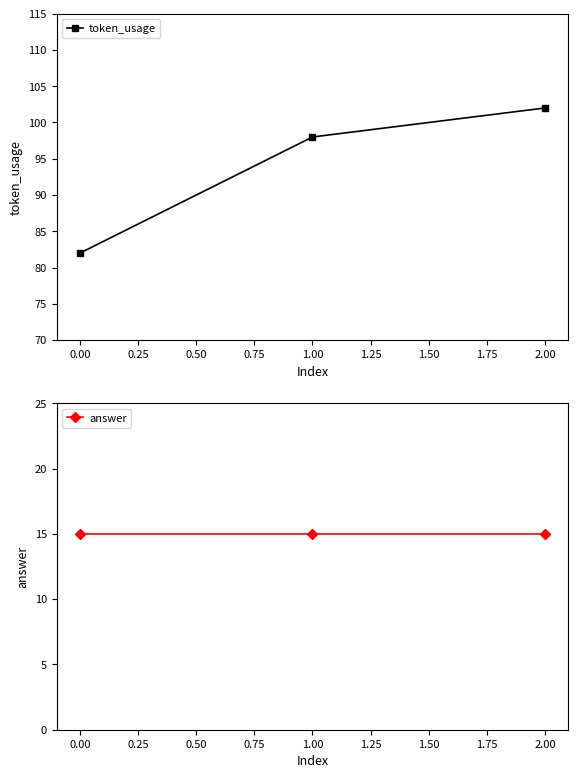

Reading left to right, list all the values displayed in this chart.

token_usage: 0.00=82	1.00=98	2.00=102
answer: 0.00=15	1.00=15	2.00=15